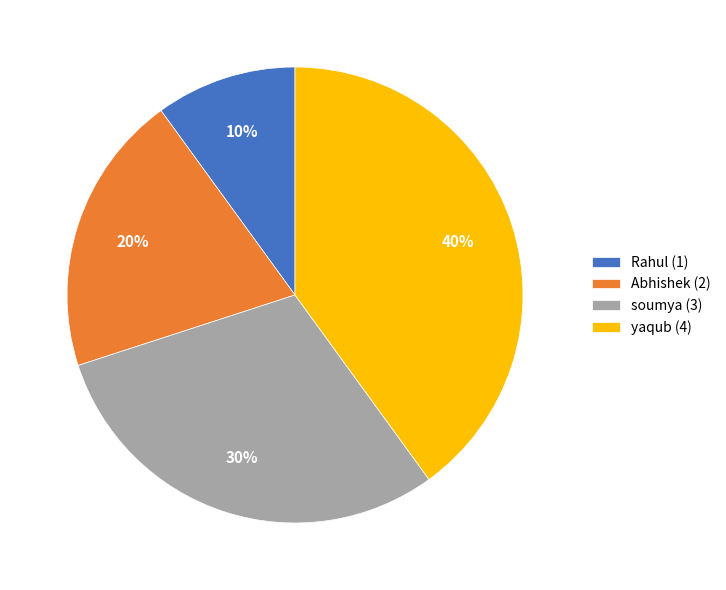

To the nearest percent, what percentage of the pie is Rahul?

10%